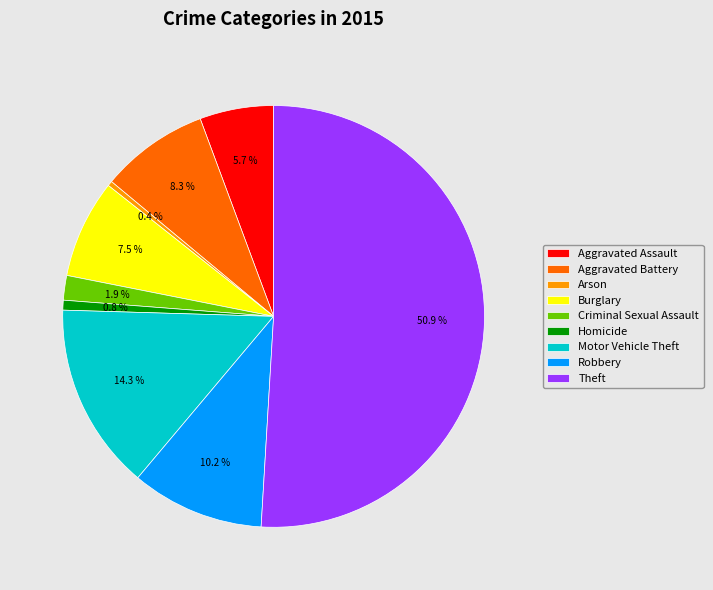

Which has a higher value, Aggravated Battery or Burglary?

Aggravated Battery